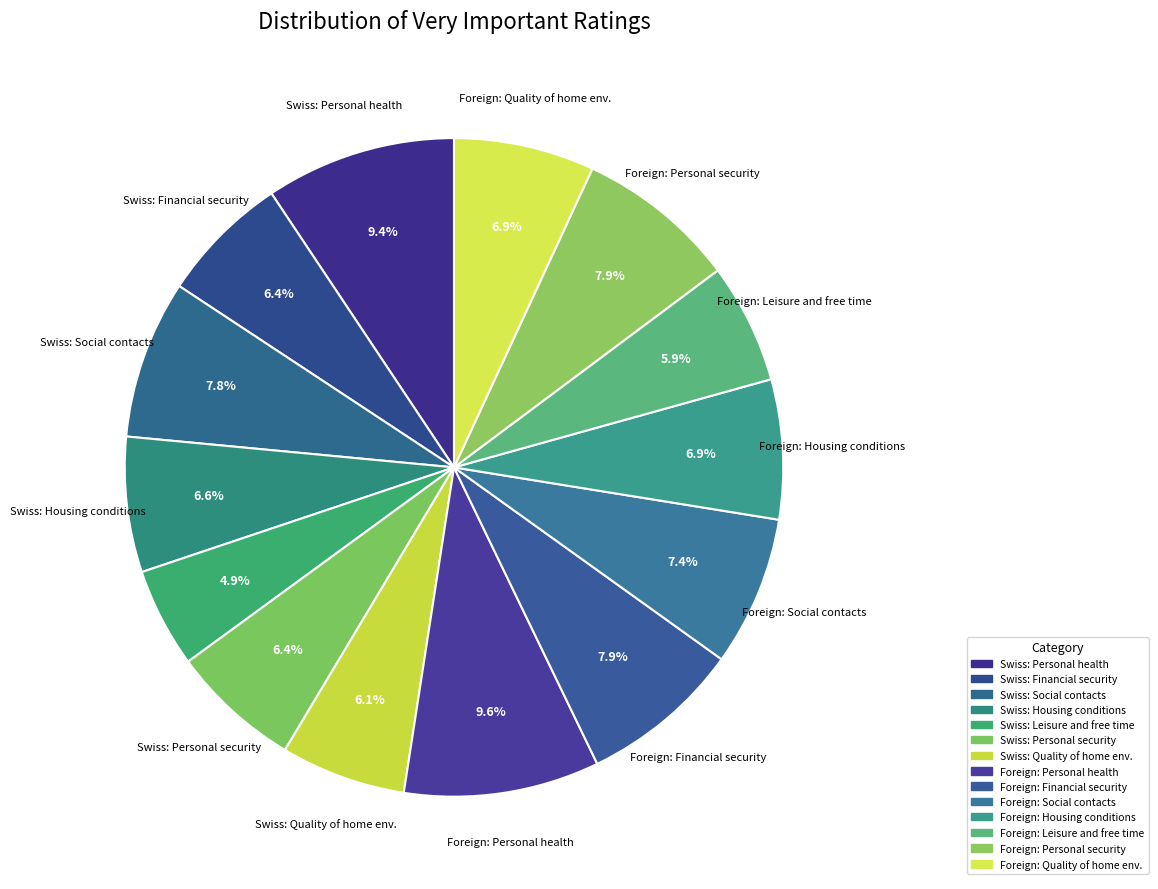

Rank the categories by value from lowest to highest.

Swiss nationality - Leisure and free time, Foreign nationality - Leisure and free time, Swiss nationality - Quality of home environment, Swiss nationality - Financial security, Swiss nationality - Personal security, Swiss nationality - Housing conditions, Foreign nationality - Housing conditions, Foreign nationality - Quality of home environment, Foreign nationality - Social contacts, Swiss nationality - Social contacts, Foreign nationality - Personal security, Foreign nationality - Financial security, Swiss nationality - Personal health, Foreign nationality - Personal health